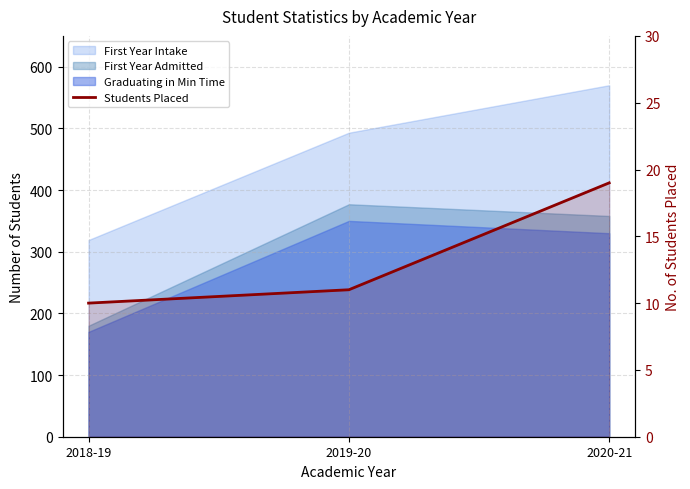

What is the label of the 1st point from the left?

2018-19